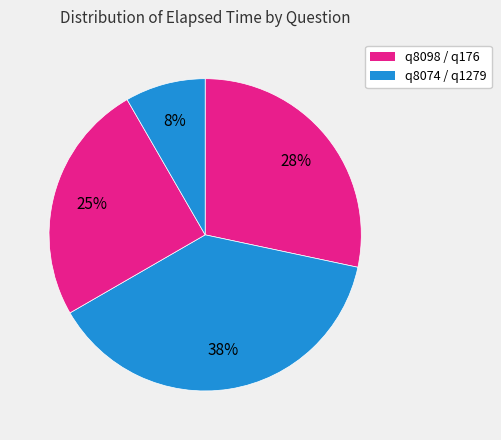

Rank the categories by value from highest to lowest.

q8074, q8098, q176, q1279